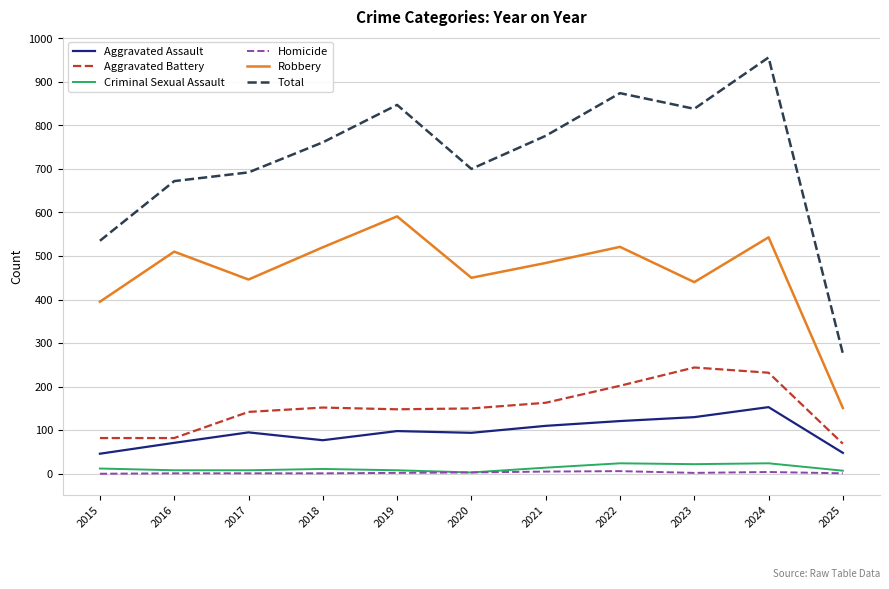

At which category is the sum across all series the highest?

2024